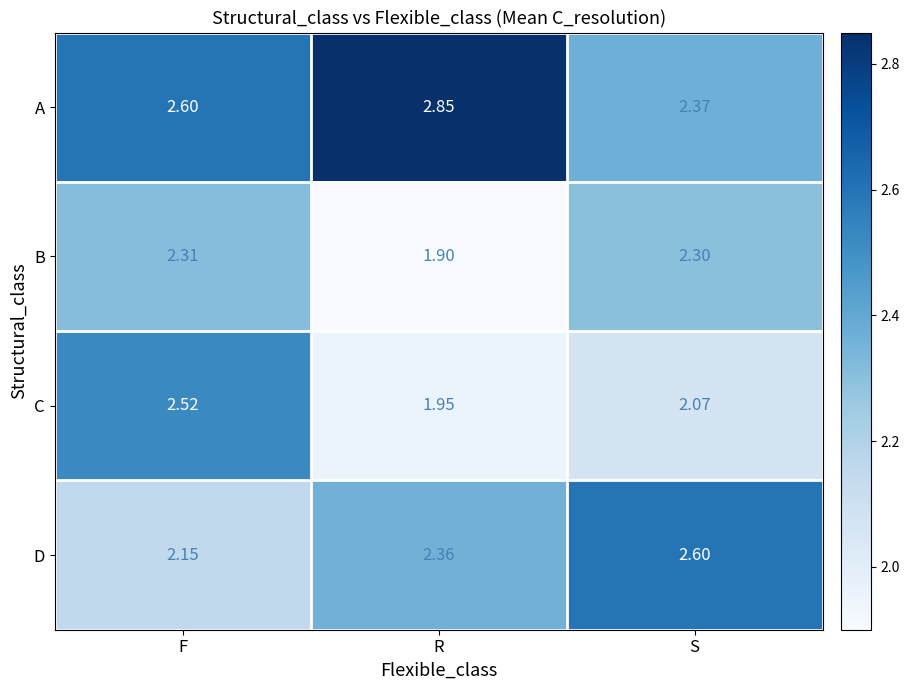

Between F and R, which series saw the biggest shift?

C